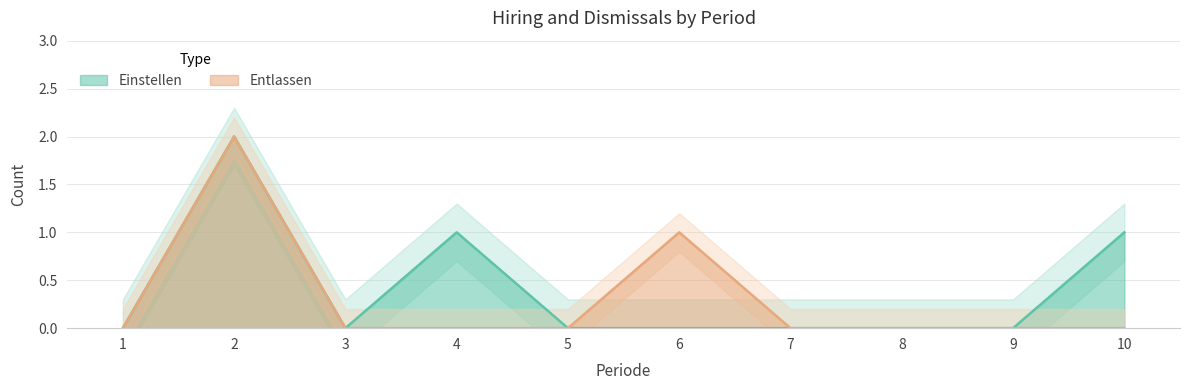

The Einstellen series shows 0 at 7. True or false?

True